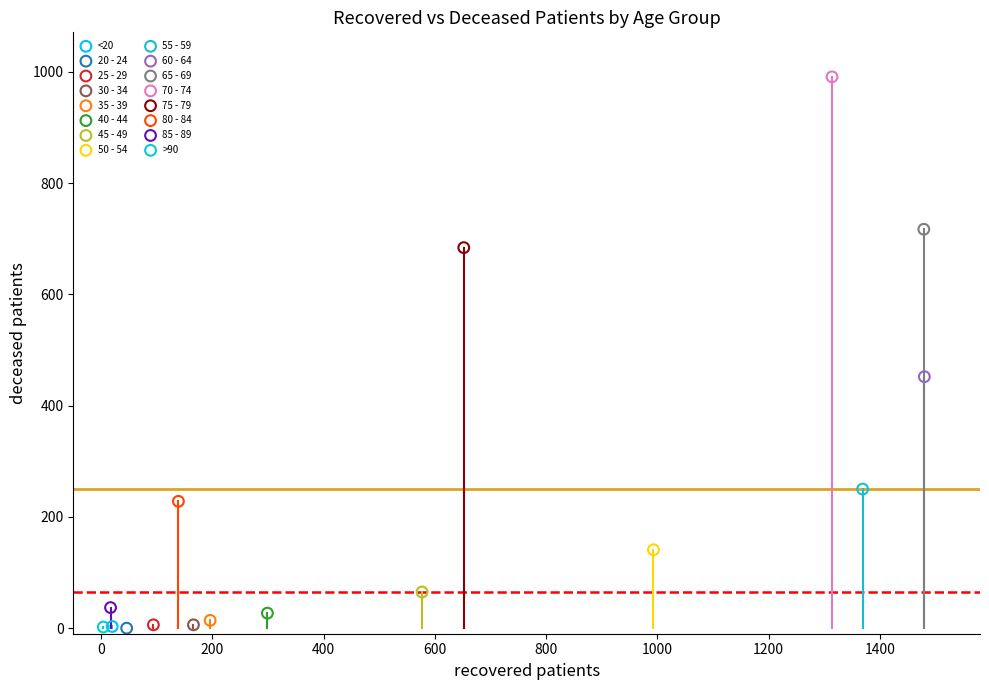

What are all the series names shown in the legend?

<20, 20 - 24, 25 - 29, 30 - 34, 35 - 39, 40 - 44, 45 - 49, 50 - 54, 55 - 59, 60 - 64, 65 - 69, 70 - 74, 75 - 79, 80 - 84, 85 - 89, >90